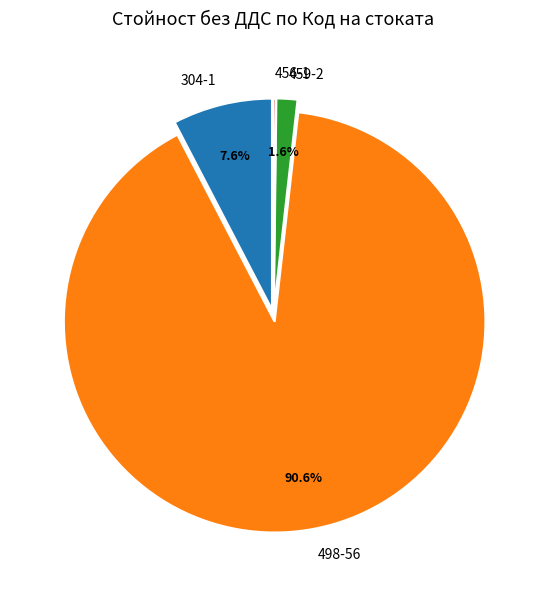

Between 304-1 and 498-56, which is larger?

498-56